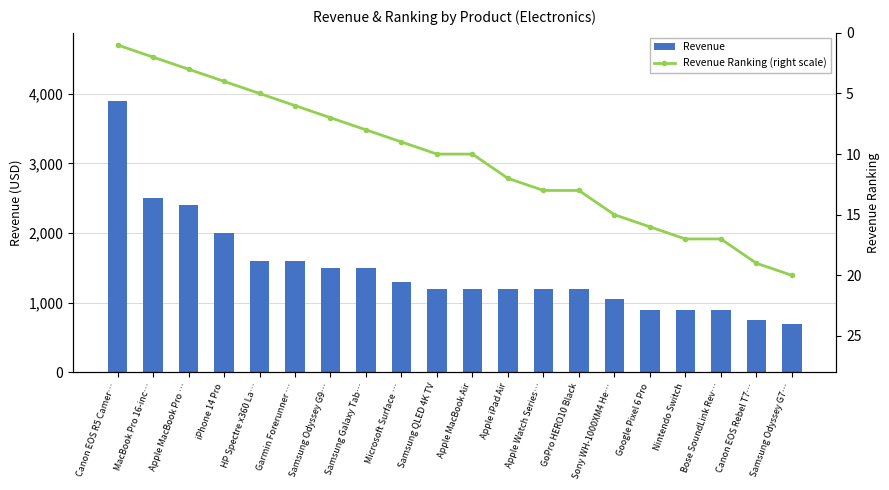

Rank the categories by Revenue Ranking (right scale) value from lowest to highest.

Canon EOS R5 Camer…, MacBook Pro 16-inc…, Apple MacBook Pro …, iPhone 14 Pro, HP Spectre x360 La…, Garmin Forerunner …, Samsung Odyssey G9…, Samsung Galaxy Tab…, Microsoft Surface …, Samsung QLED 4K TV, Apple MacBook Air, Apple iPad Air, Apple Watch Series…, GoPro HERO10 Black, Sony WH-1000XM4 He…, Google Pixel 6 Pro, Nintendo Switch, Bose SoundLink Rev…, Canon EOS Rebel T7…, Samsung Odyssey G7…